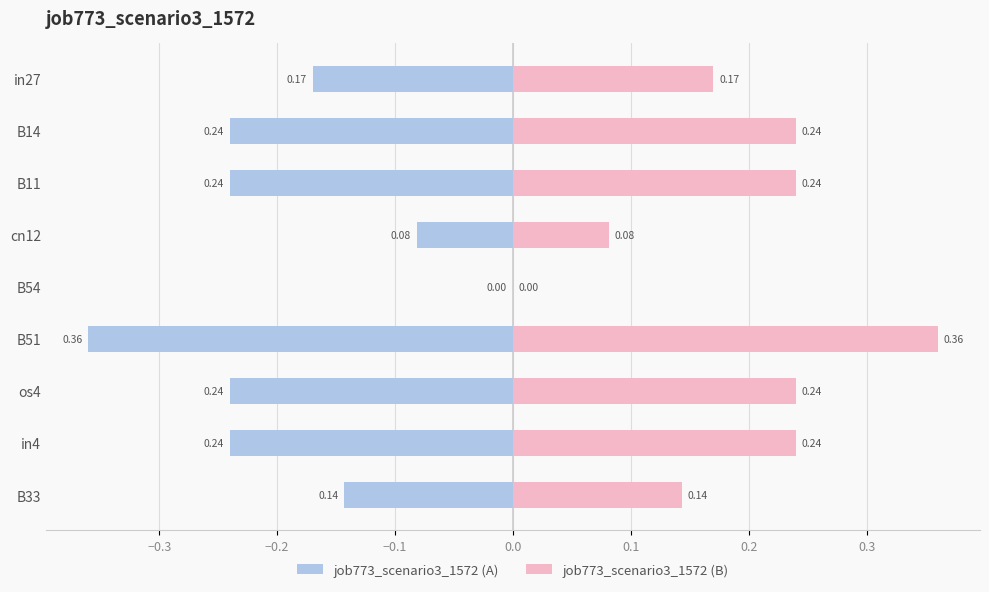

How many values in the job773_scenario3_1572 (B) series exceed 0?

8